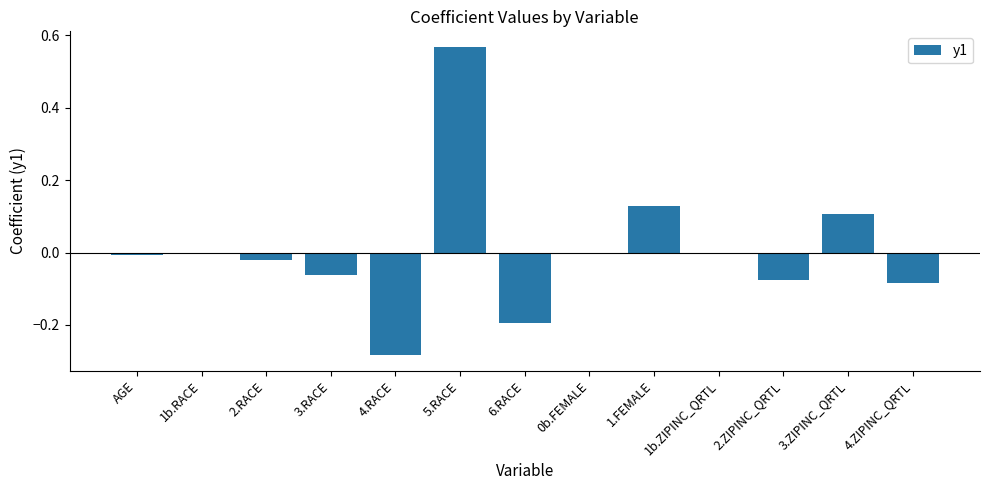

Which label corresponds to the largest value in the chart?

5.RACE